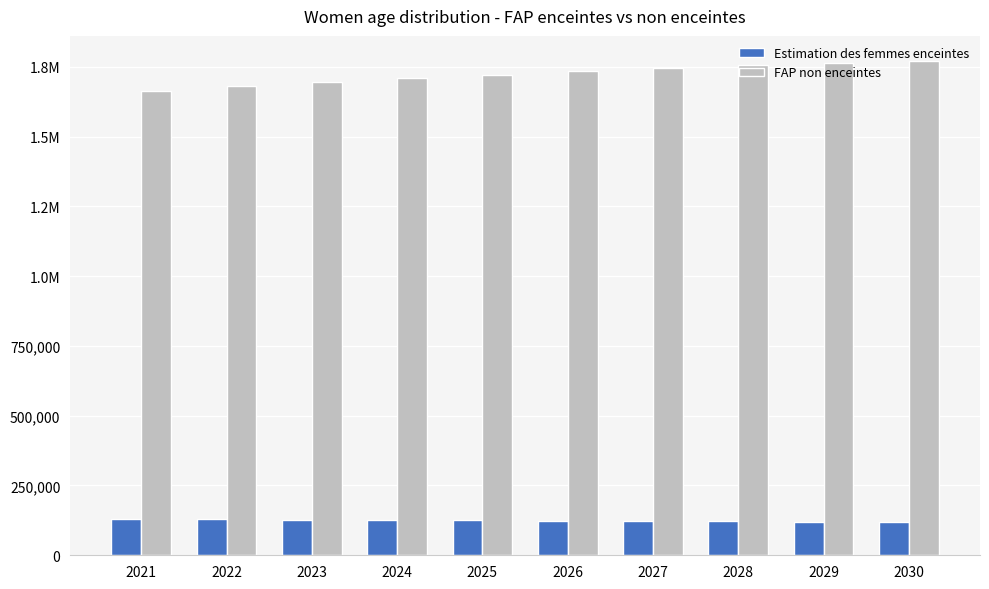

What is the difference between the maximum and minimum values in the FAP non enceintes series?

108839.4